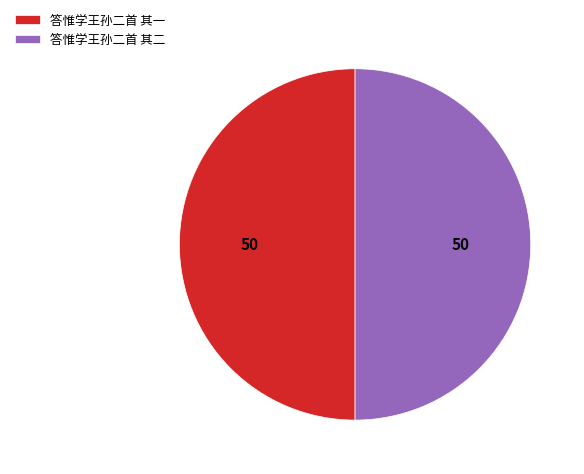

Approximately how many times larger is the value at 答惟学王孙二首 其二 compared to 答惟学王孙二首 其一?

1.0